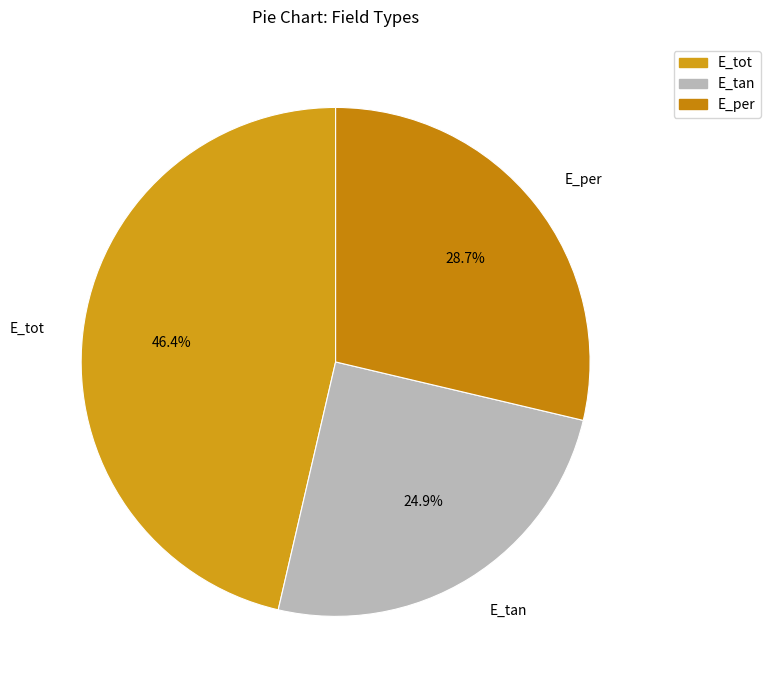

How many segments does this pie chart have?

3